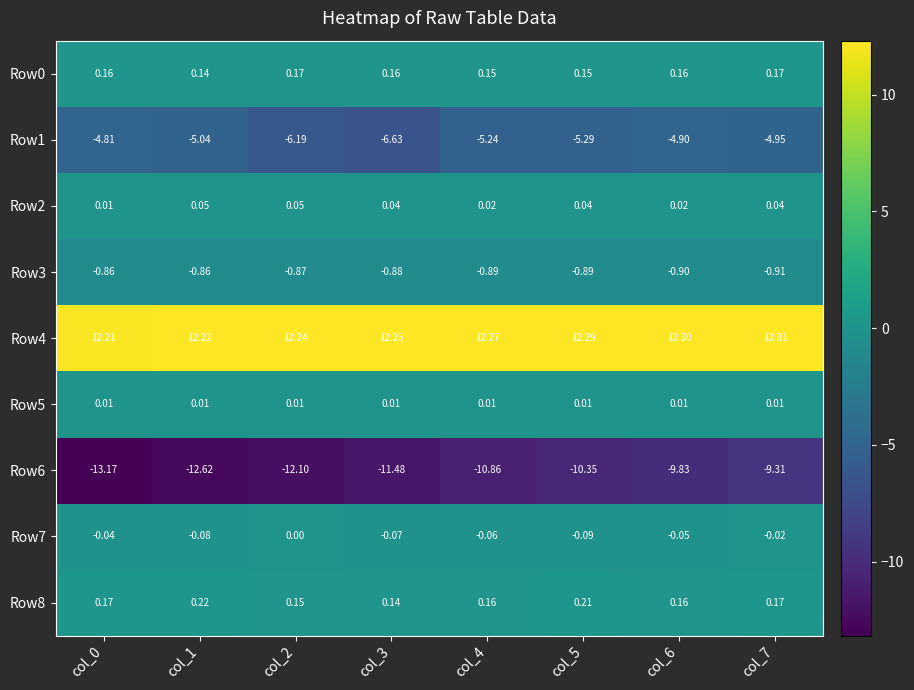

Count the number of data series in this chart.

9